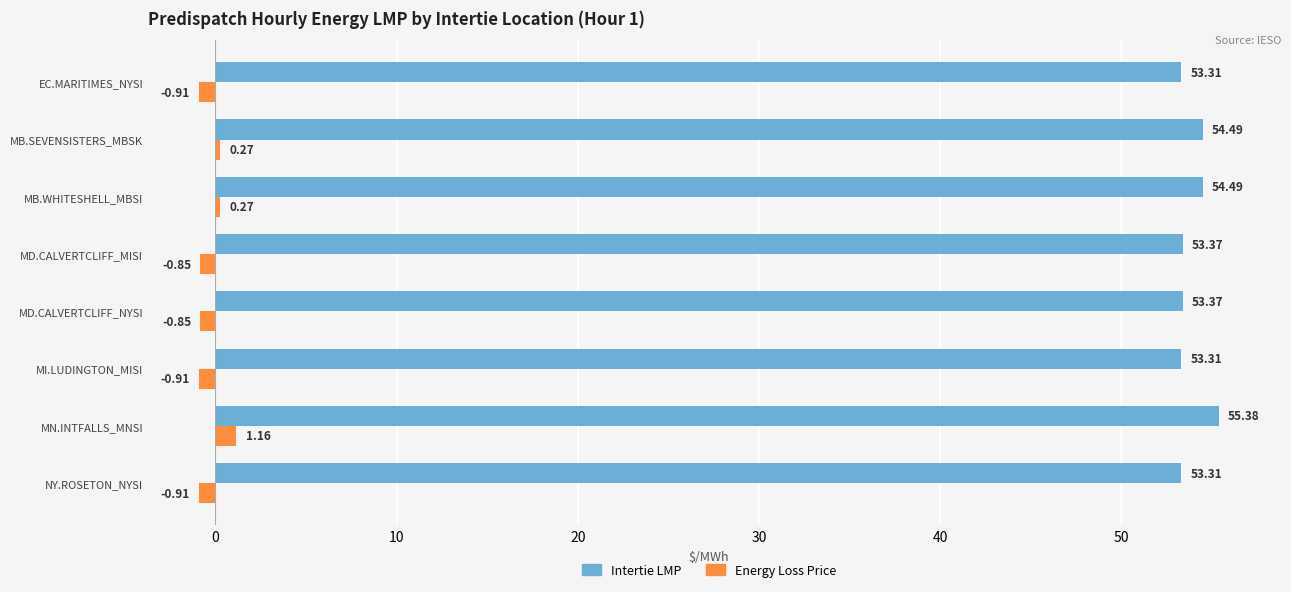

How many series are shown in this chart?

2